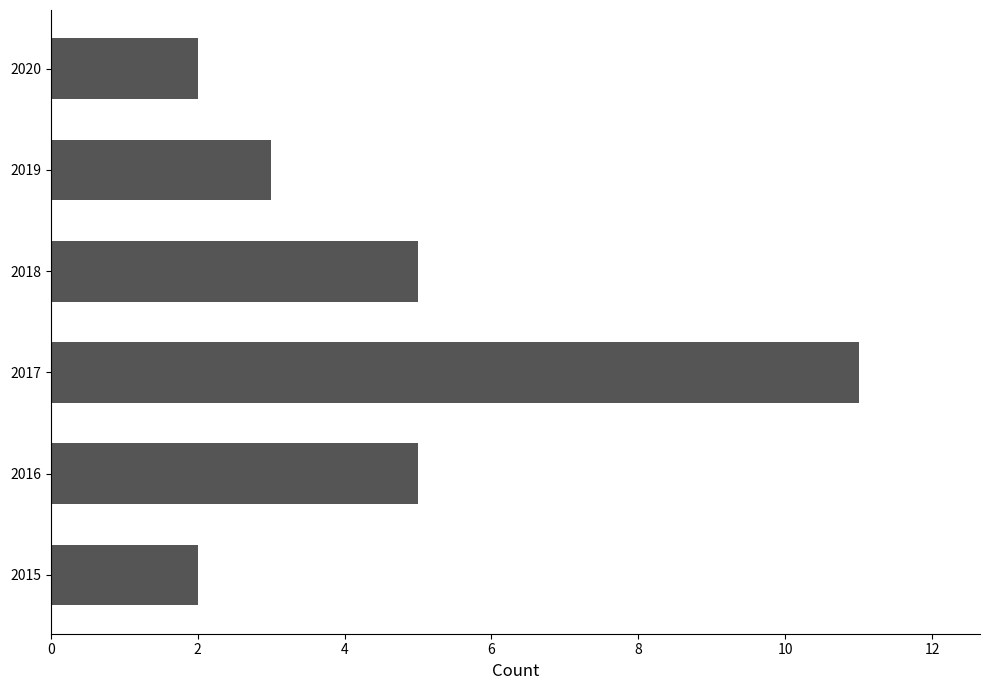

Between 2016 and 2019, which is larger?

2016